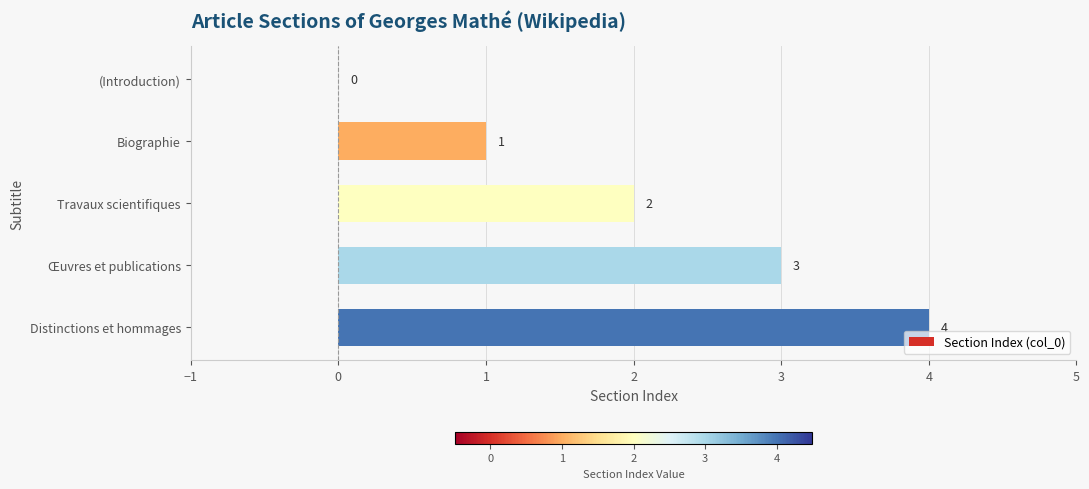

What value does the data have at Œuvres et publications?

3